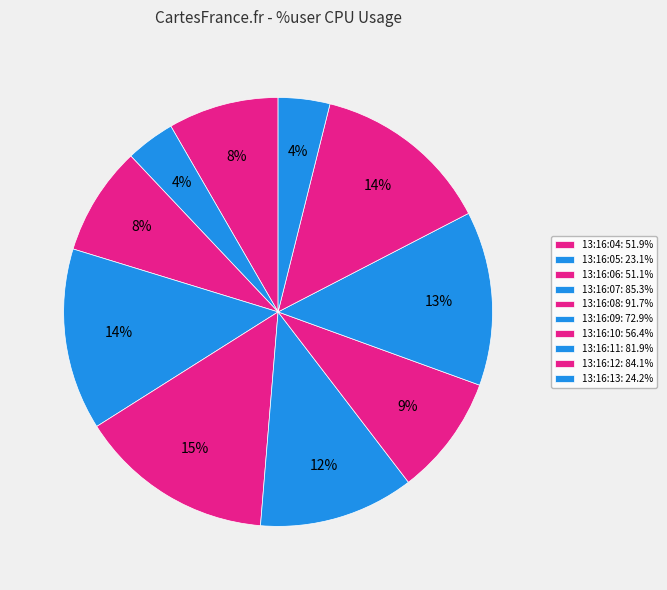

Does any single category account for the majority?

No